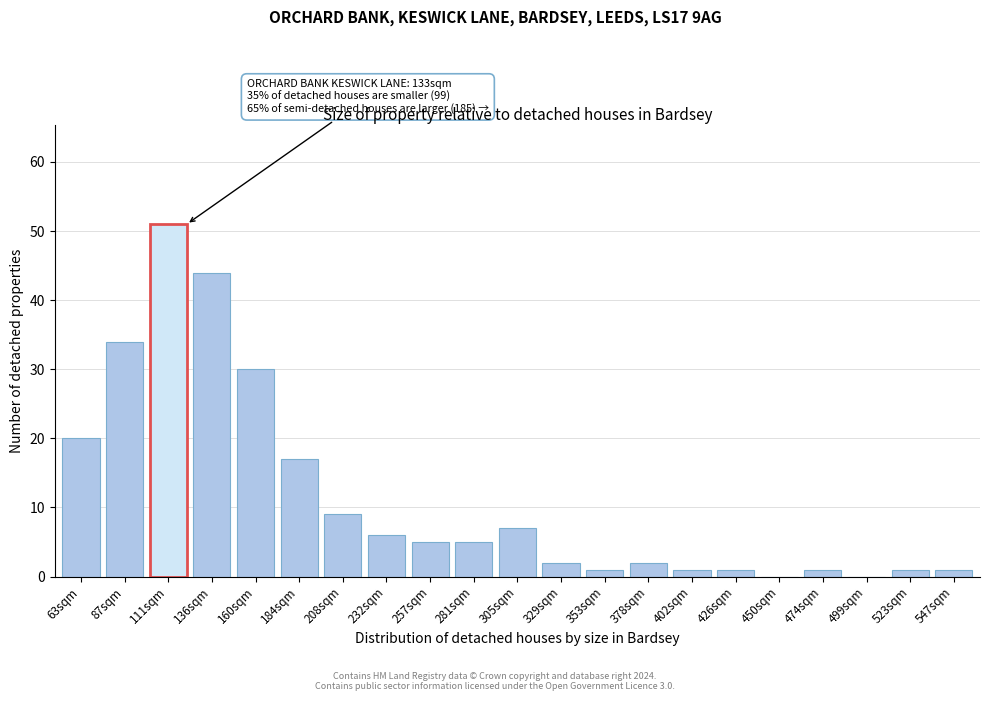

Reading right to left, transcribe all the data shown in this chart.

547sqm=1	523sqm=1	499sqm=0	474sqm=1	450sqm=0	426sqm=1	402sqm=1	378sqm=2	353sqm=1	329sqm=2	305sqm=7	281sqm=5	257sqm=5	232sqm=6	208sqm=9	184sqm=17	160sqm=30	136sqm=44	111sqm=51	87sqm=34	63sqm=20